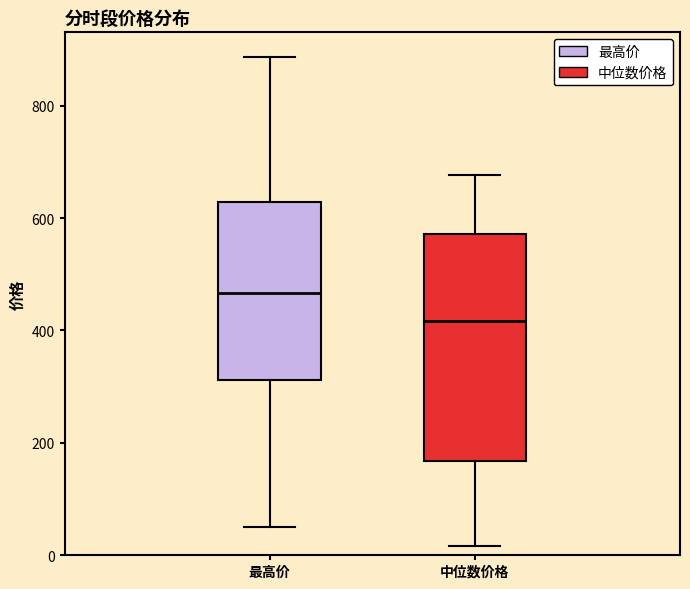

Which box has the lowest median line?

中位数价格